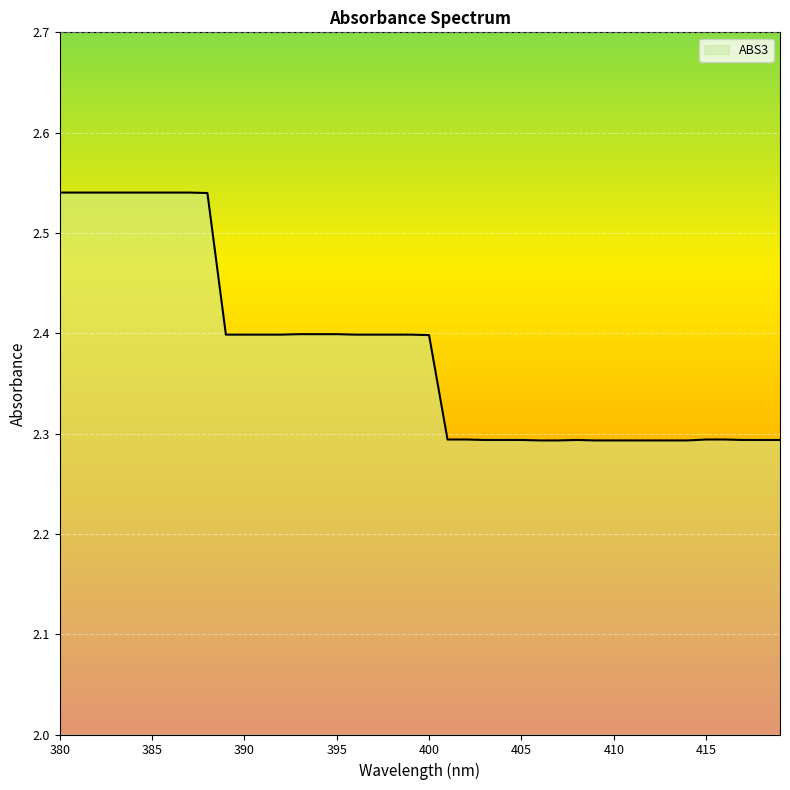

What is the minimum value shown in the chart?

2.3